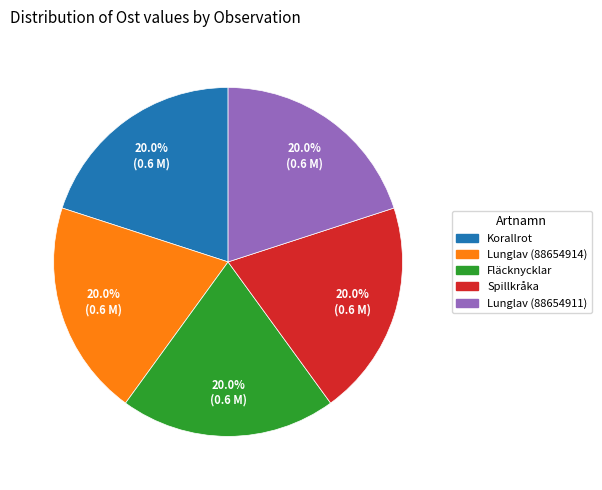

Does any single category account for the majority?

No